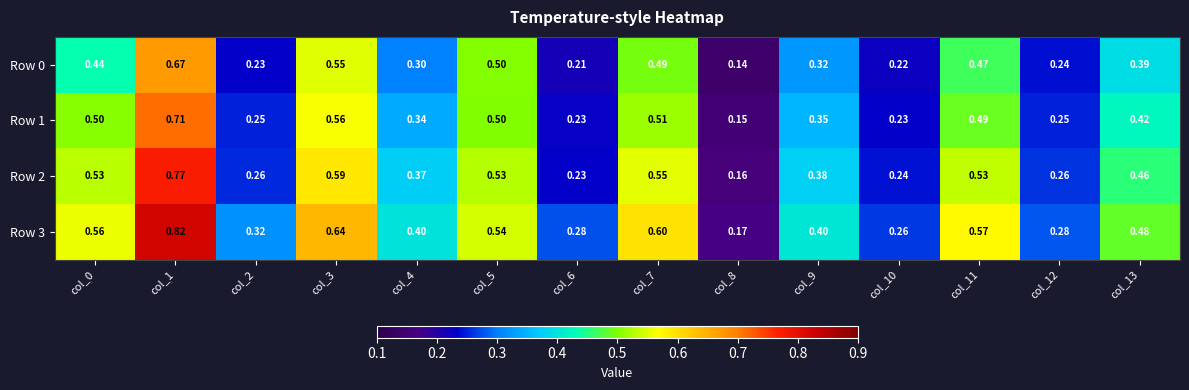

Between col_1 and col_8, which series saw the biggest shift?

Row 3